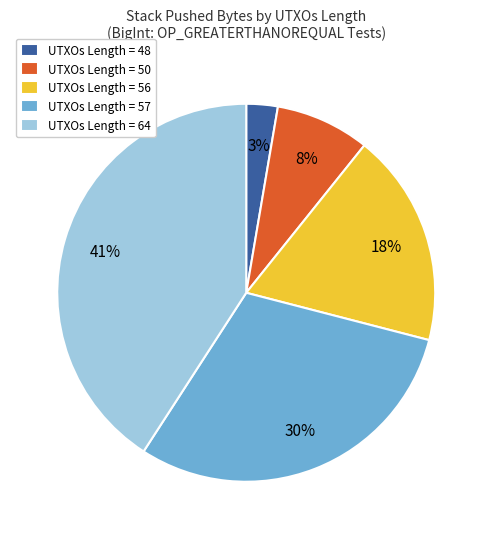

To the nearest percent, what is the difference between the largest and smallest slice percentages?

38%